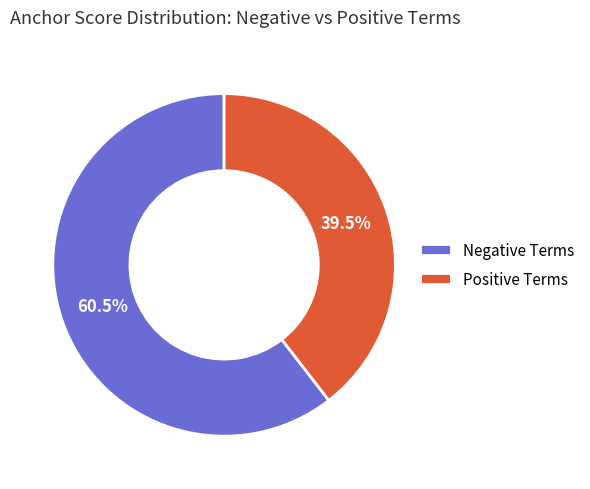

Rank the categories by value from highest to lowest.

Negative Terms, Positive Terms